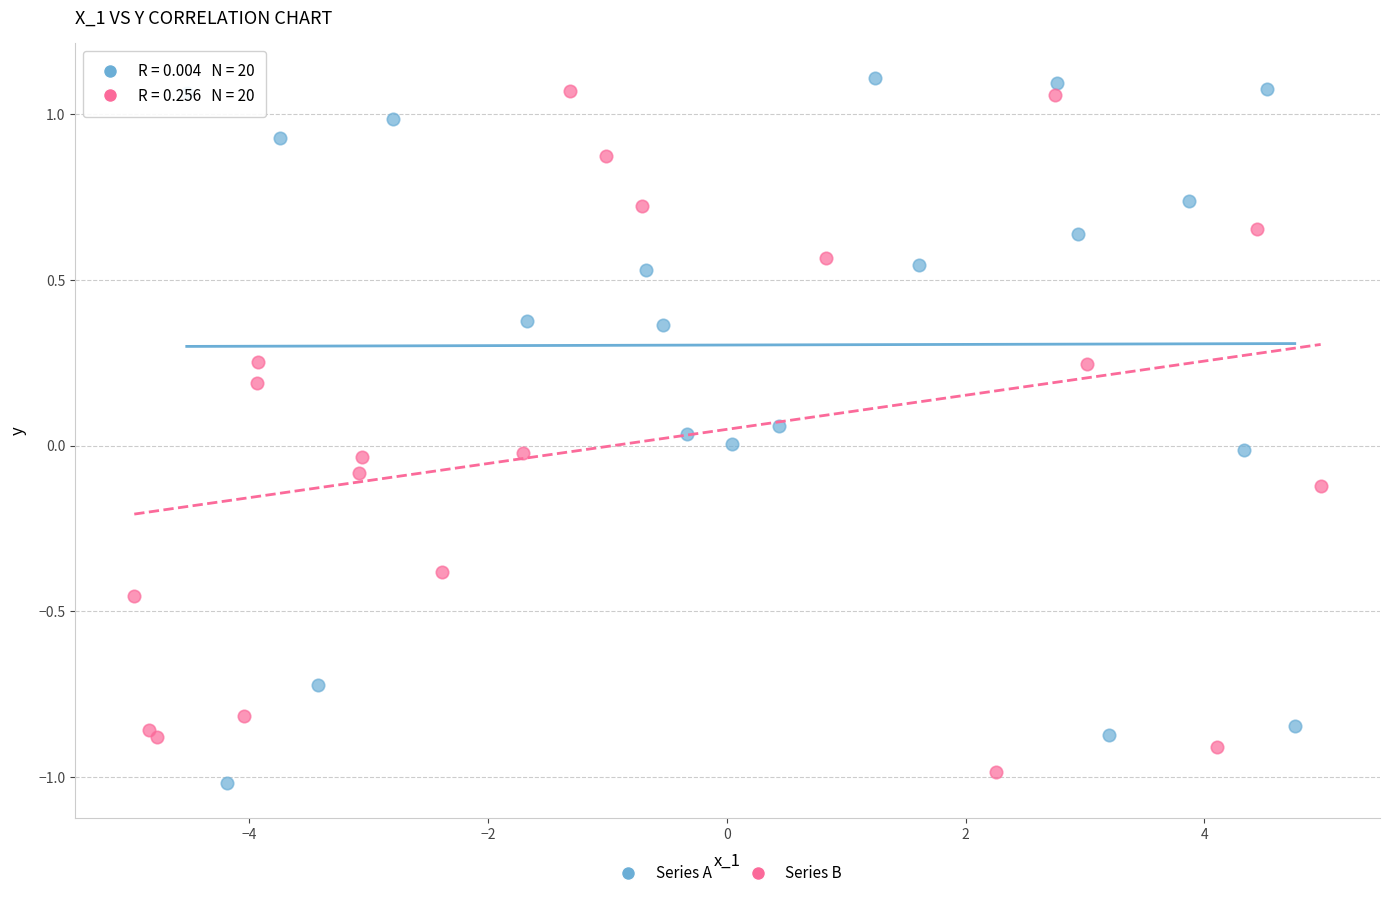

What are all the series names shown in the legend?

Series A, Series B